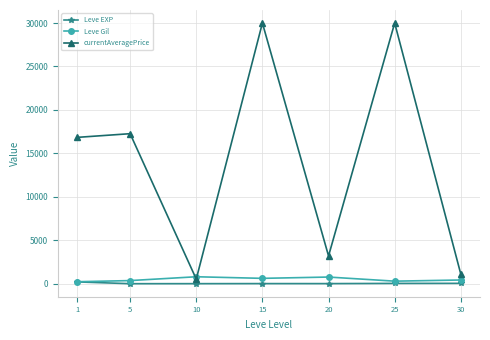

True or false: Leve Gil has more than 0 interior local peaks.

True